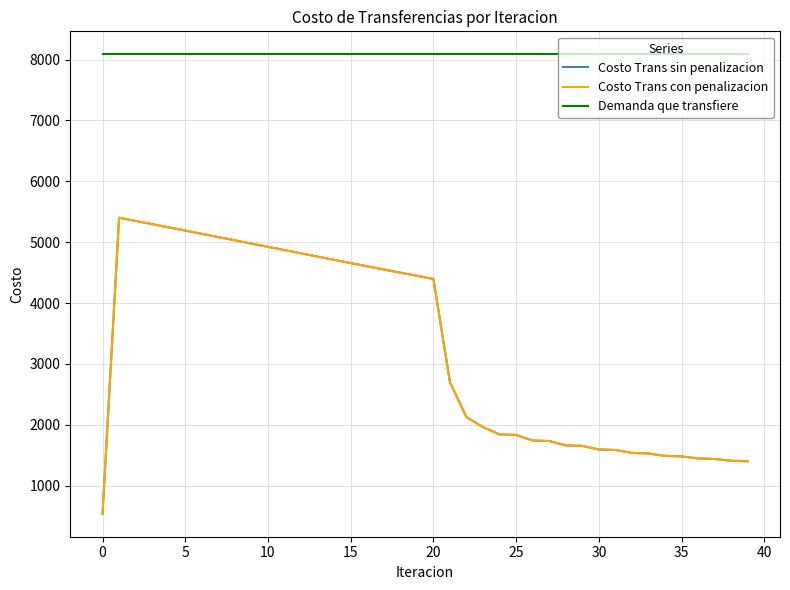

True or false: Costo Trans con penalizacion and Demanda que transfiere intersect in this chart.

False